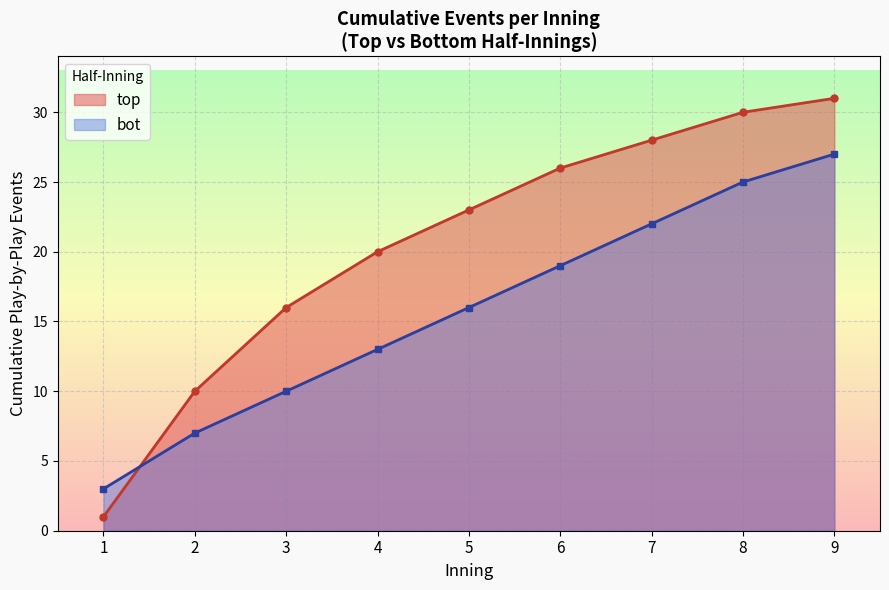

What is the difference between the highest and lowest values at 6?

7